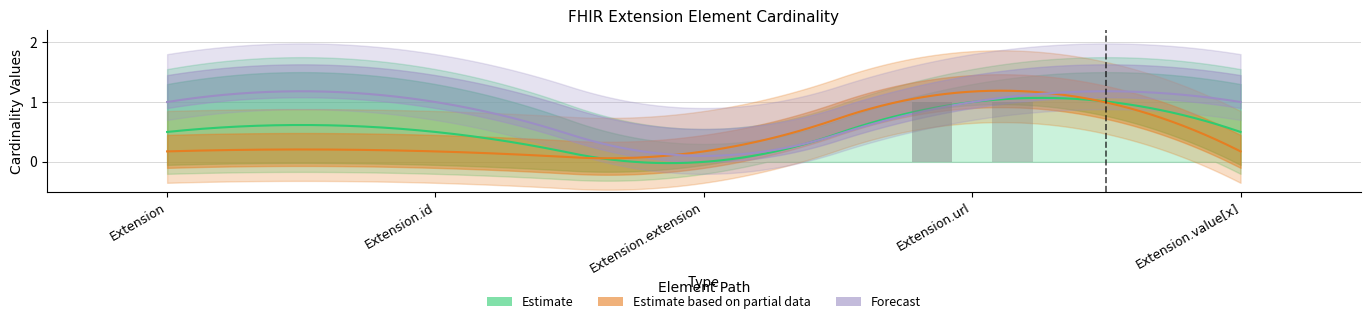

The Base_Min_values series shows 0 at Extension.extension. True or false?

False